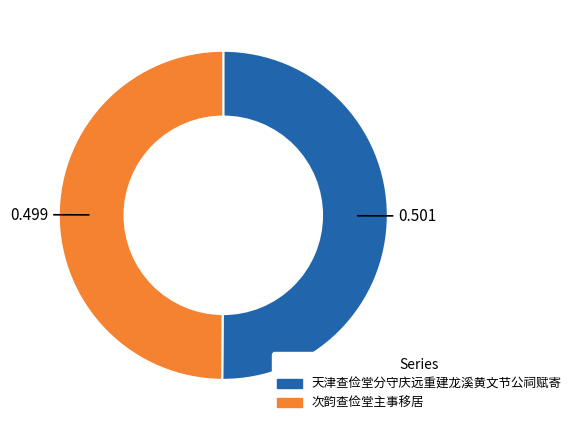

Is the sum of 天津查俭堂分守庆远重建龙溪黄文节公祠赋寄 and 次韵查俭堂主事移居 greater than half?

Yes